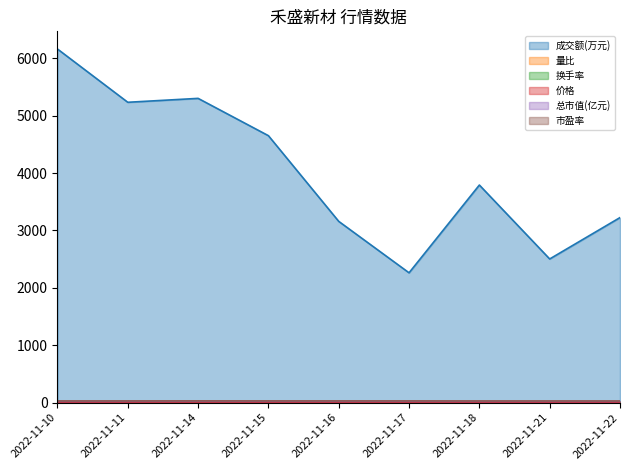

What is the difference between the highest and lowest values at 2022-11-10?

6158.9